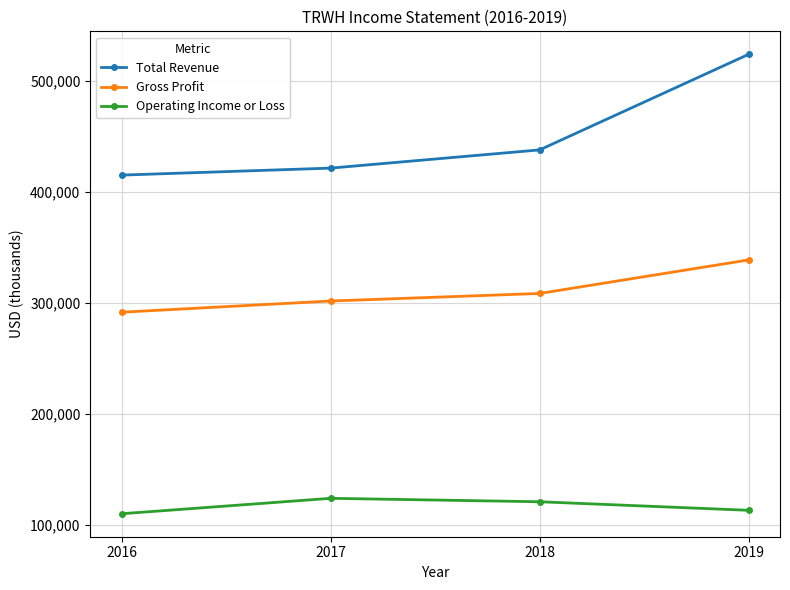

Reading left to right, what are all the values shown in this chart?

Total Revenue: 2016=414800	2017=421100	2018=437500	2019=523600
Gross Profit: 2016=291300	2017=301400	2018=308200	2019=338400
Operating Income or Loss: 2016=109800	2017=123700	2018=120600	2019=112900